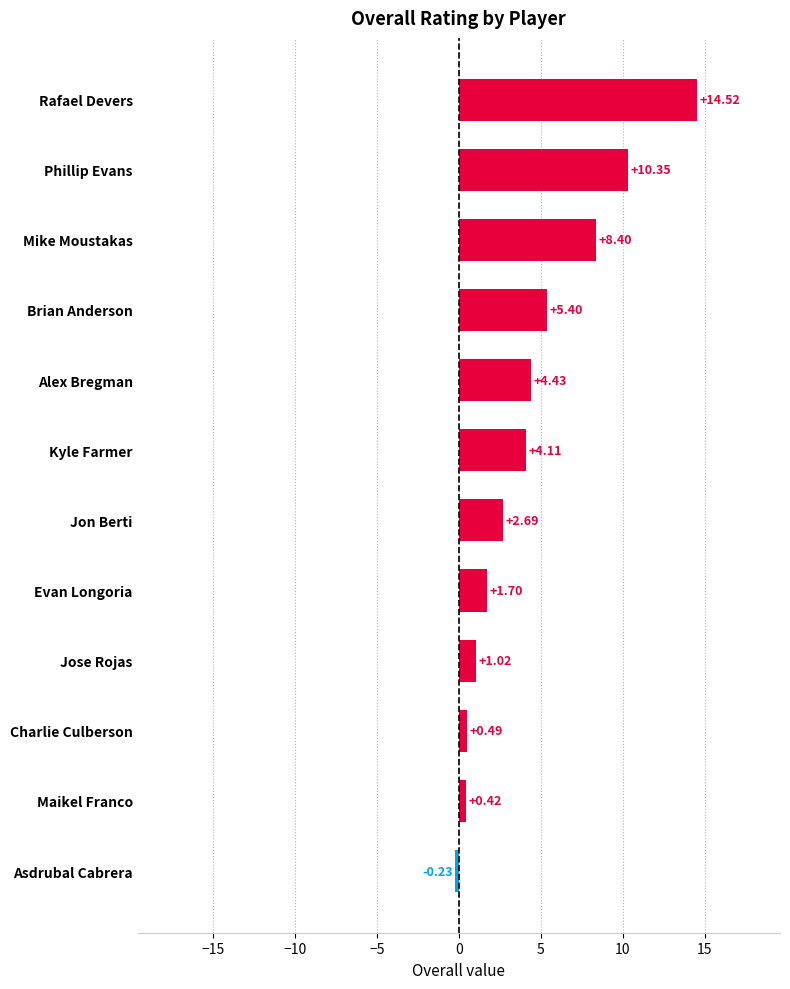

Rank the categories by value from lowest to highest.

Asdrubal Cabrera, Maikel Franco, Charlie Culberson, Jose Rojas, Evan Longoria, Jon Berti, Kyle Farmer, Alex Bregman, Brian Anderson, Mike Moustakas, Phillip Evans, Rafael Devers